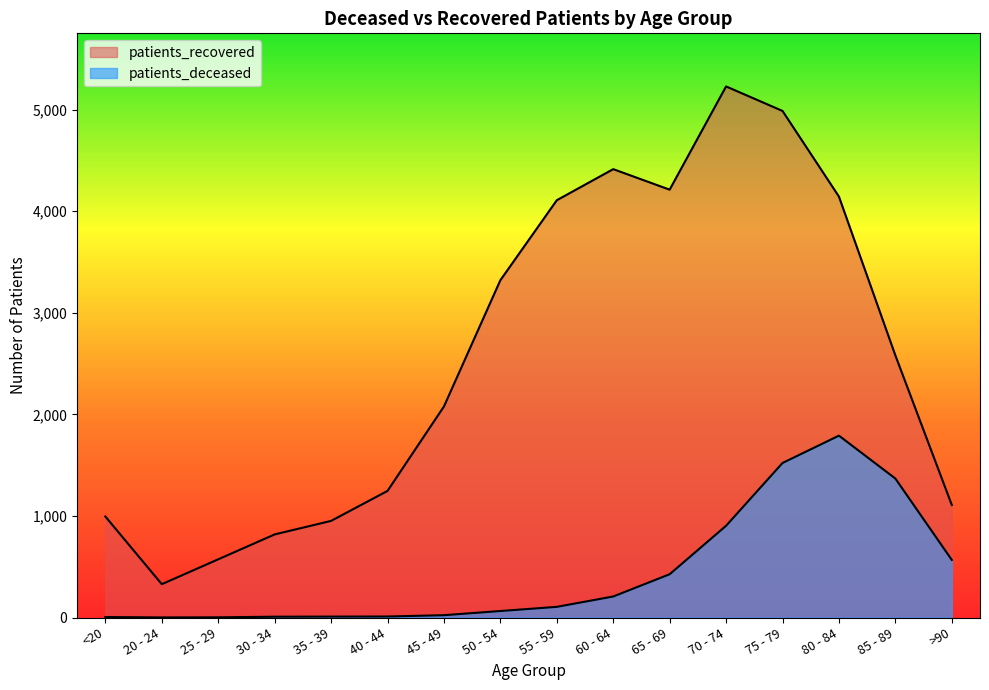

True or false: patients_deceased and patients_recovered cross at least once.

False